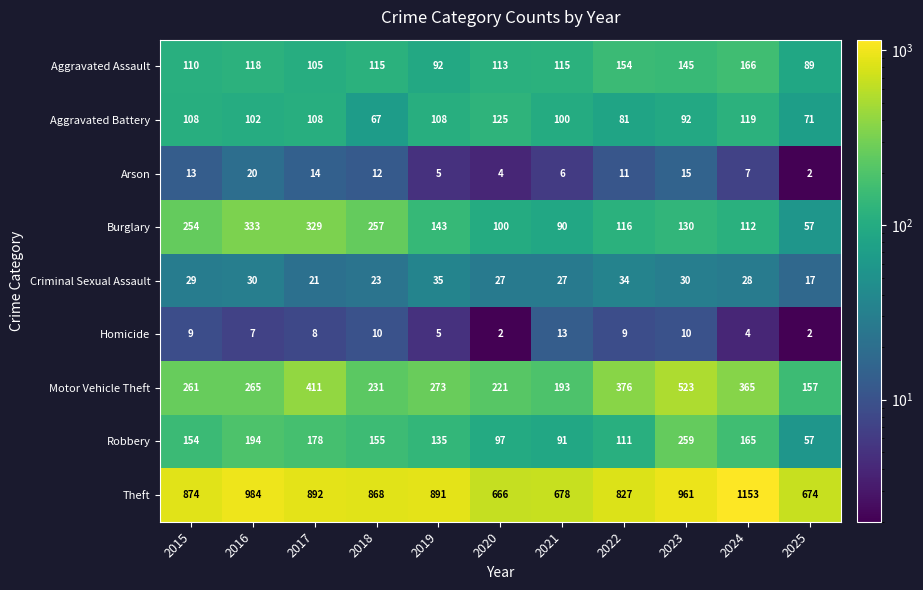

Where is Theft nearest to the value 909?

2017